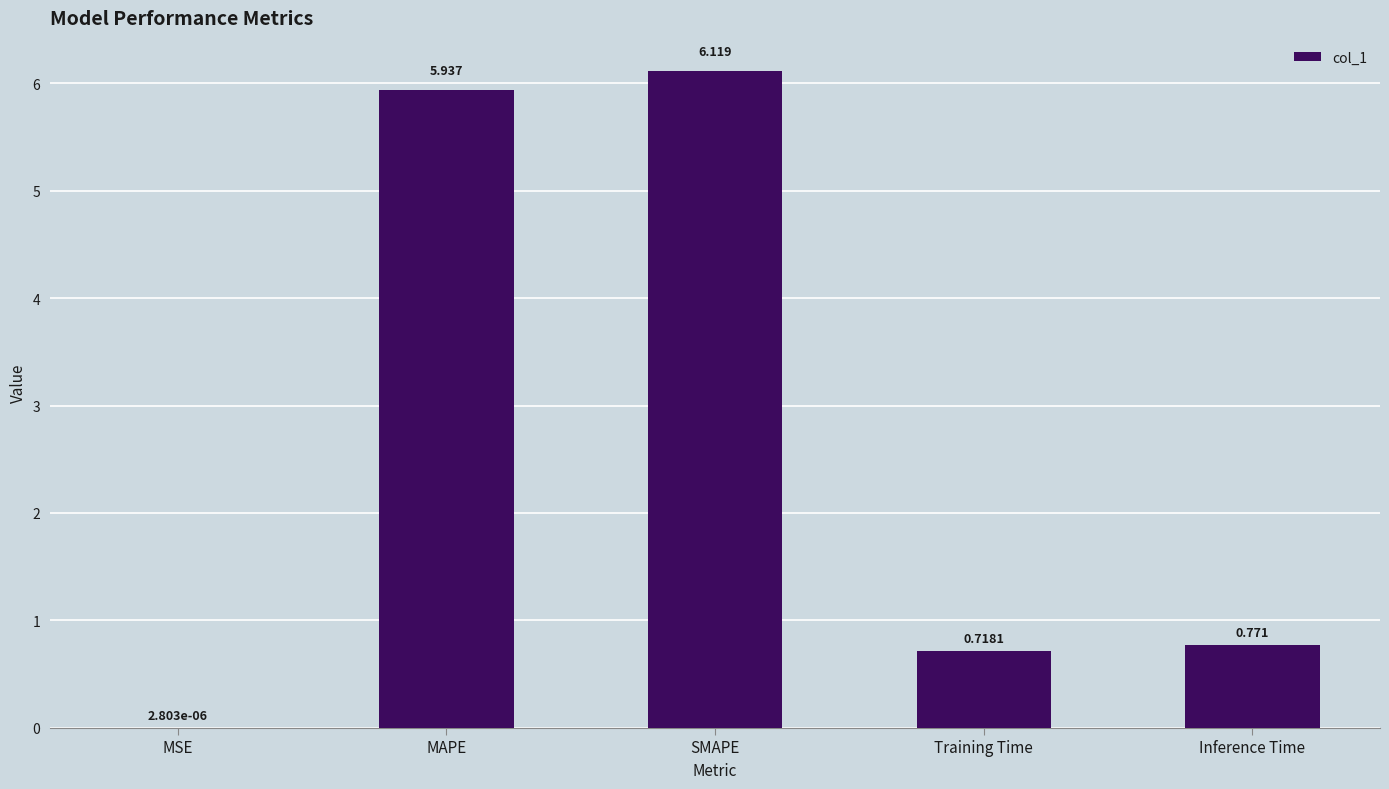

What is the change in value from MSE to MAPE?

+5.9